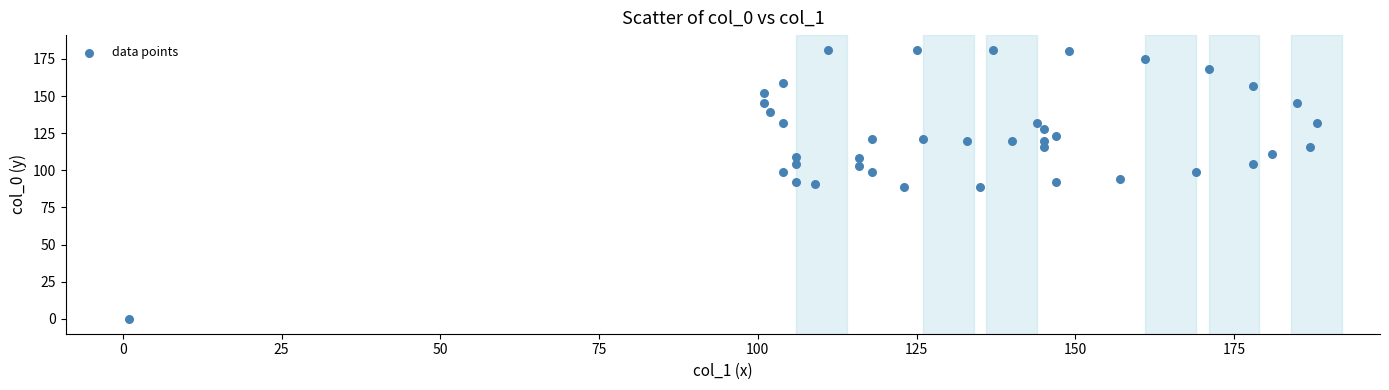

What is the range of Y values (max minus min)?

181